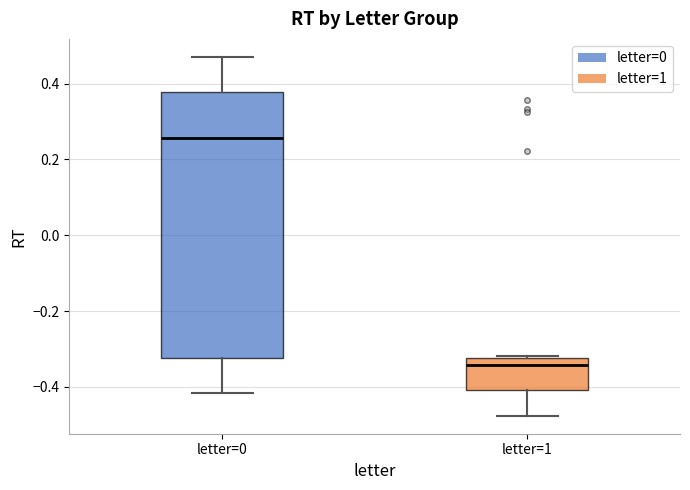

Comparing the boxes themselves (not the whiskers), which one is the tallest?

letter=0